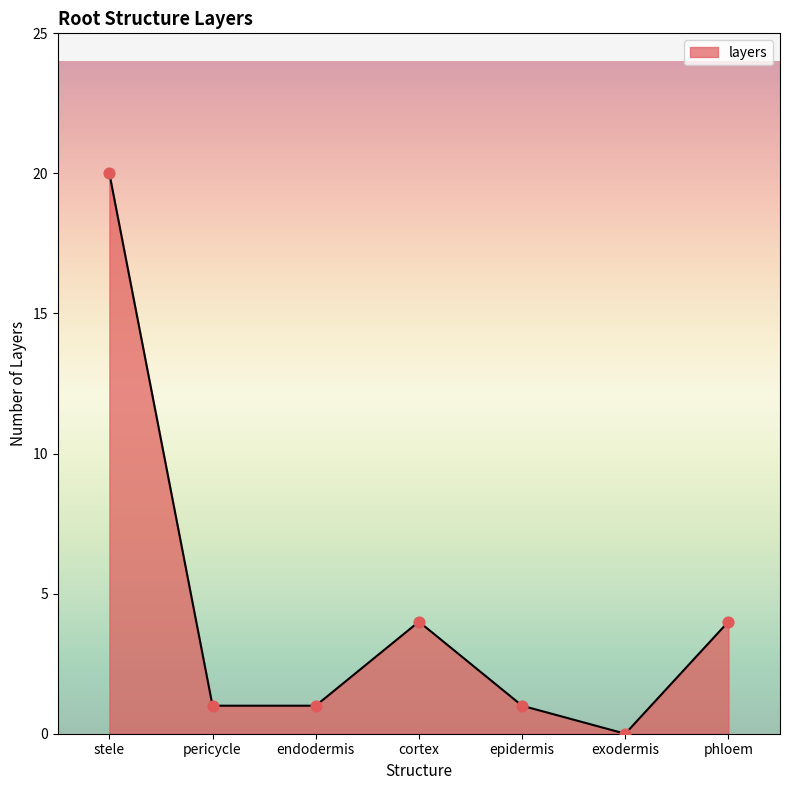

Between stele and pericycle, which is larger?

stele